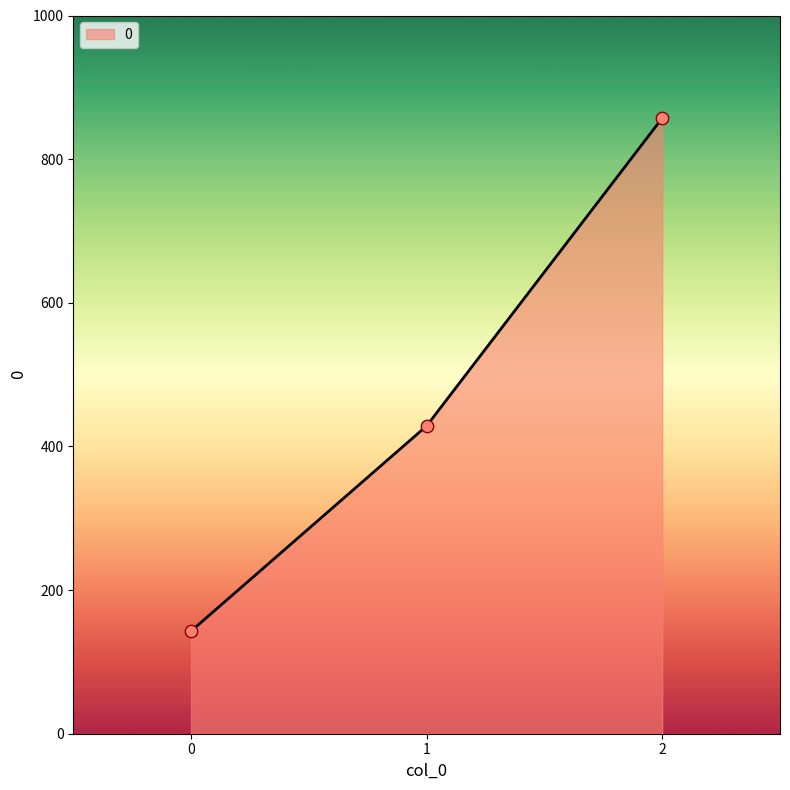

What is the change in value from 1 to 2?

+428.6